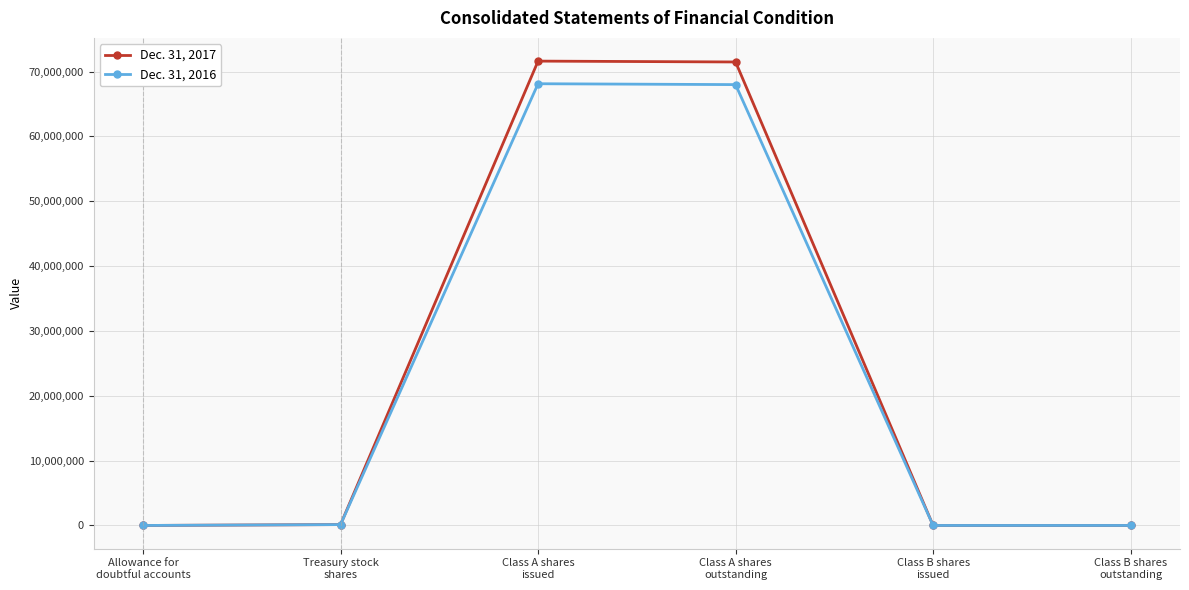

What is the greatest value displayed?

71609049